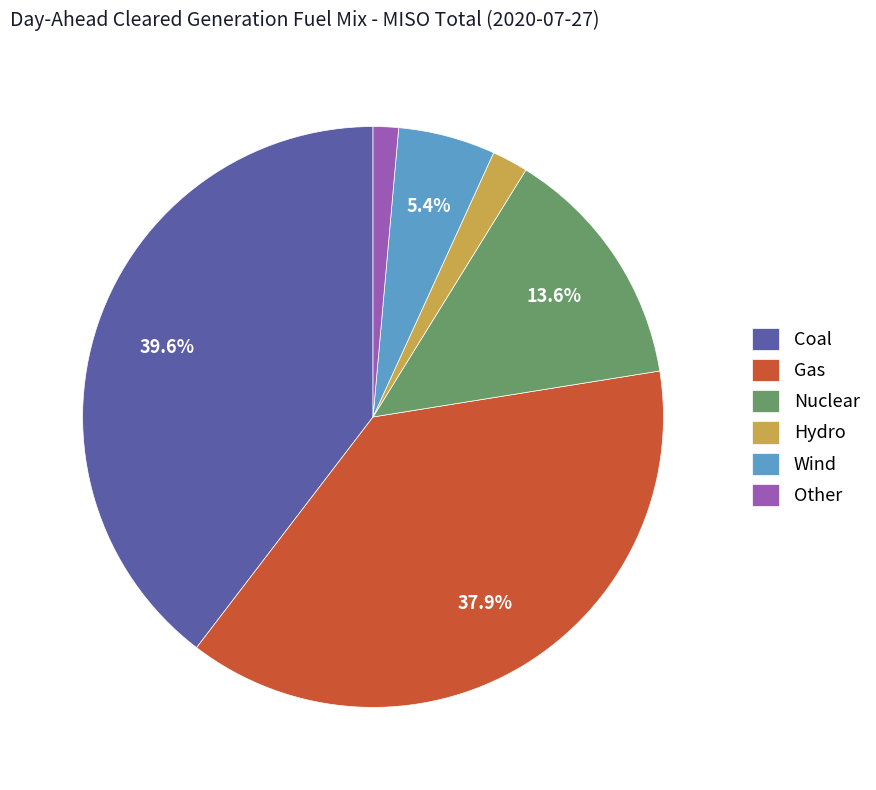

Rank the categories by value from lowest to highest.

Other, Hydro, Wind, Nuclear, Gas, Coal